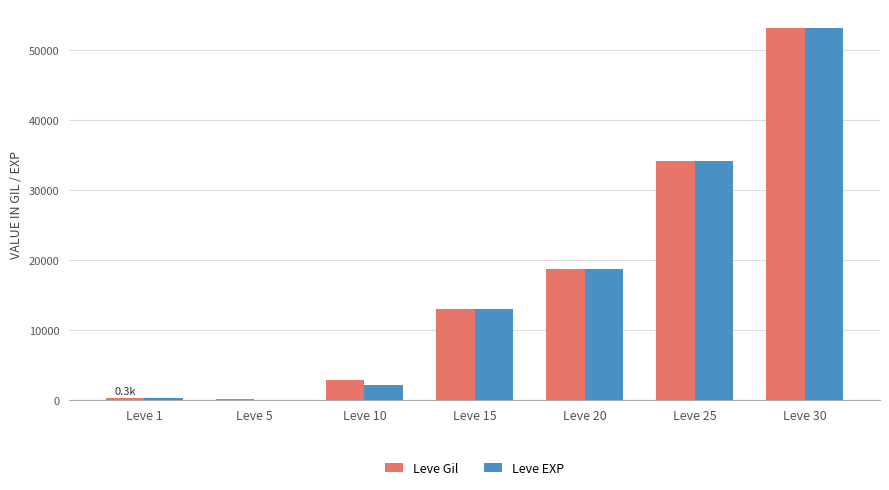

The value of Leve EXP at Leve 20 is 9423.9. True or false?

False